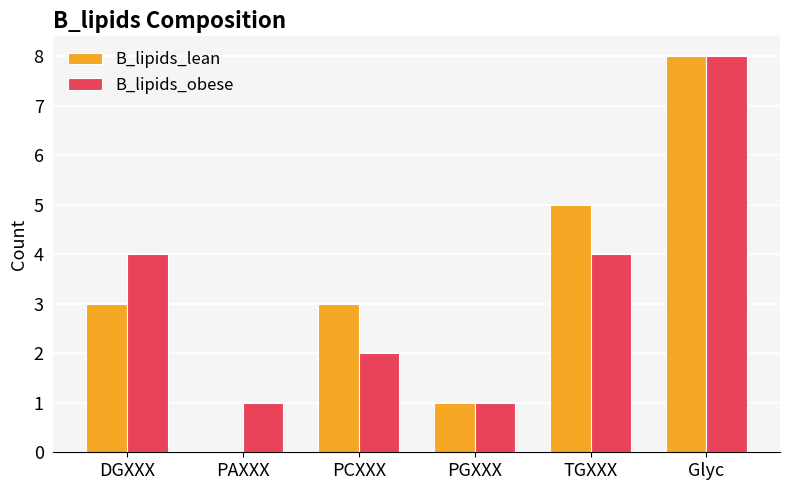

Reading left to right, what are all the values shown in this chart?

B_lipids_lean: DGXXX=3	PAXXX=0	PCXXX=3	PGXXX=1	TGXXX=5	Glyc=8
B_lipids_obese: DGXXX=4	PAXXX=1	PCXXX=2	PGXXX=1	TGXXX=4	Glyc=8